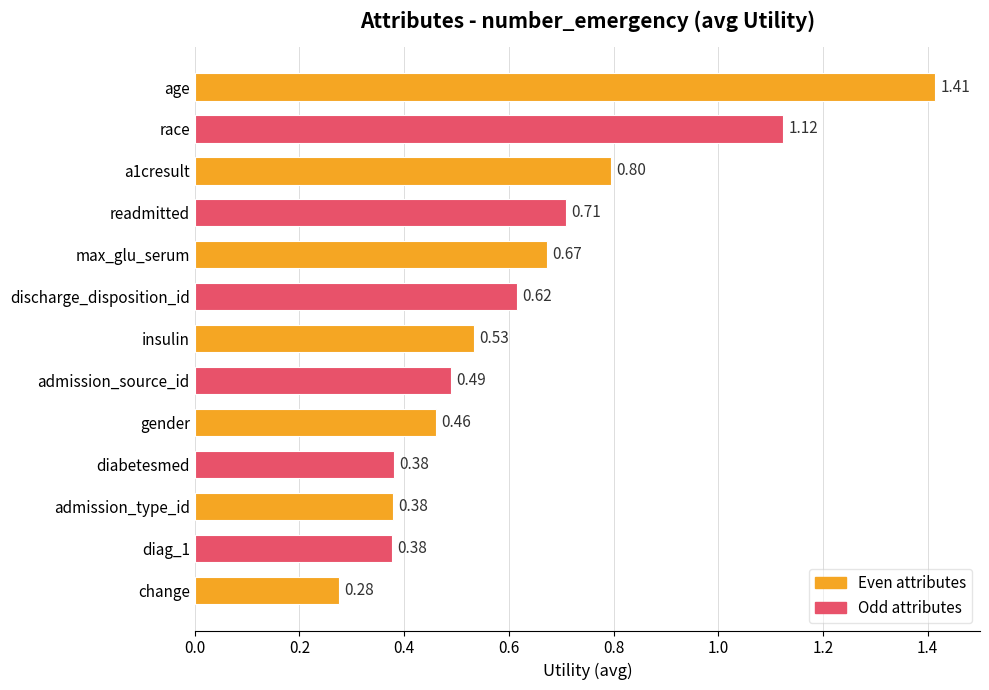

What is the sum of all values?

8.2